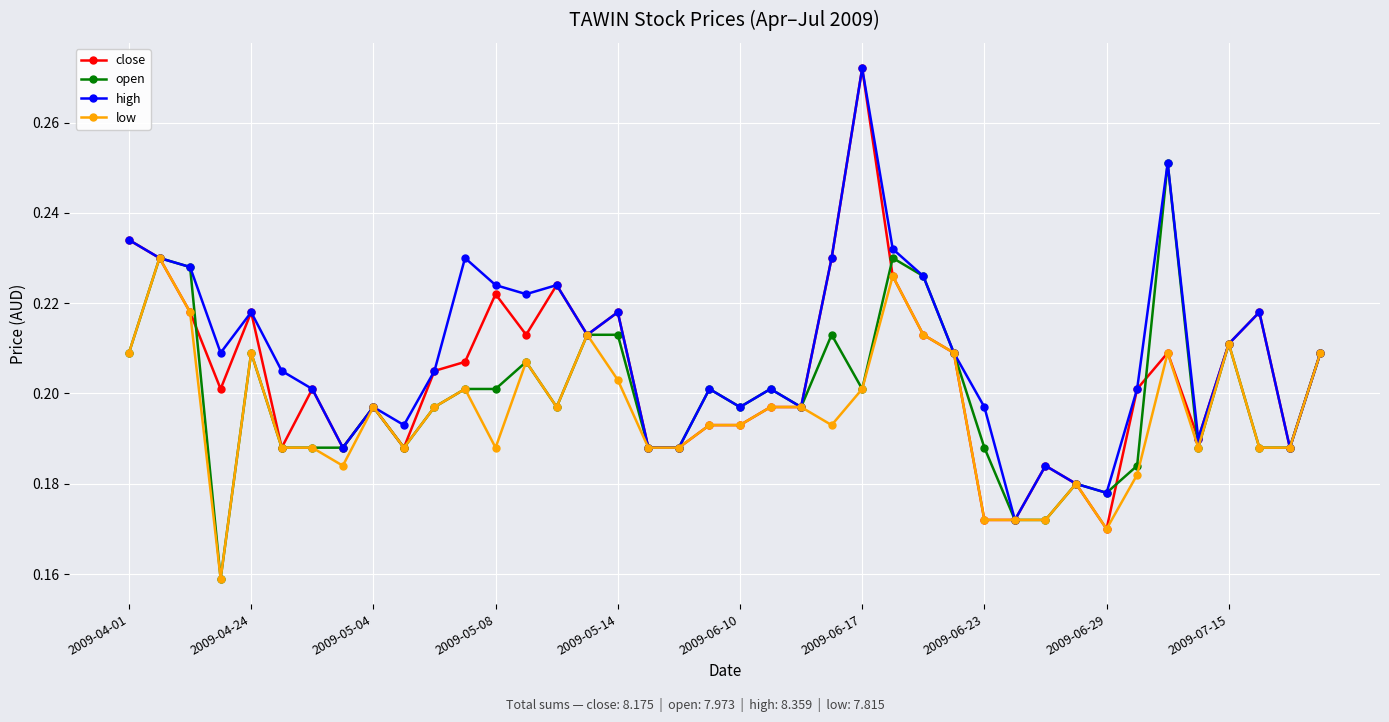

True or false: high has more than 1 interior local peaks.

True